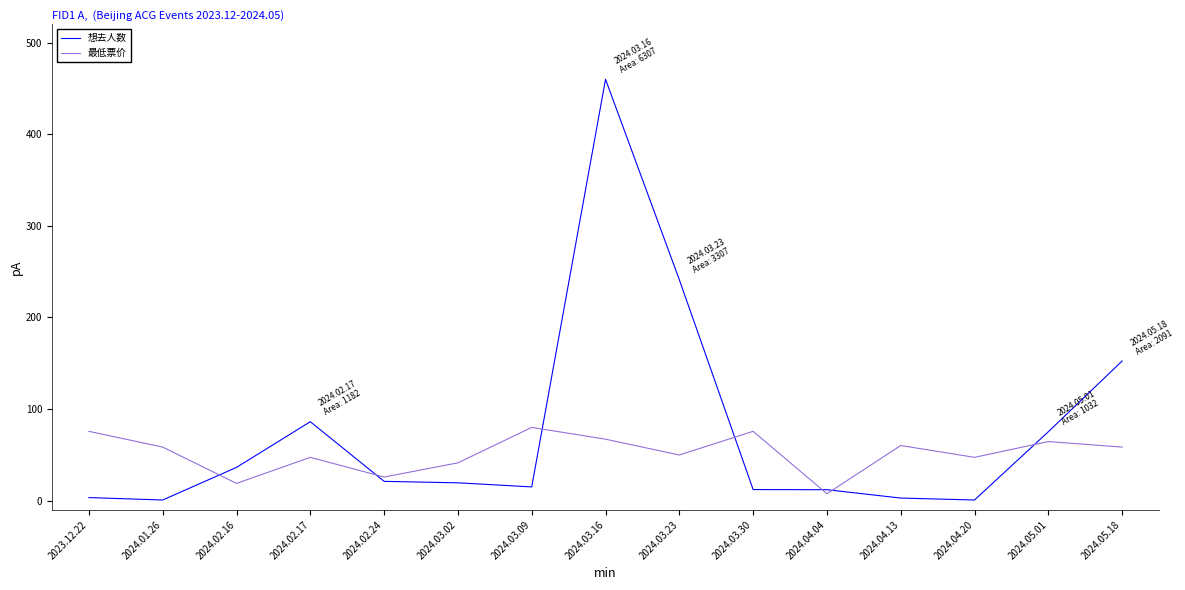

What is the average value of the 想去人数 series?

75.9